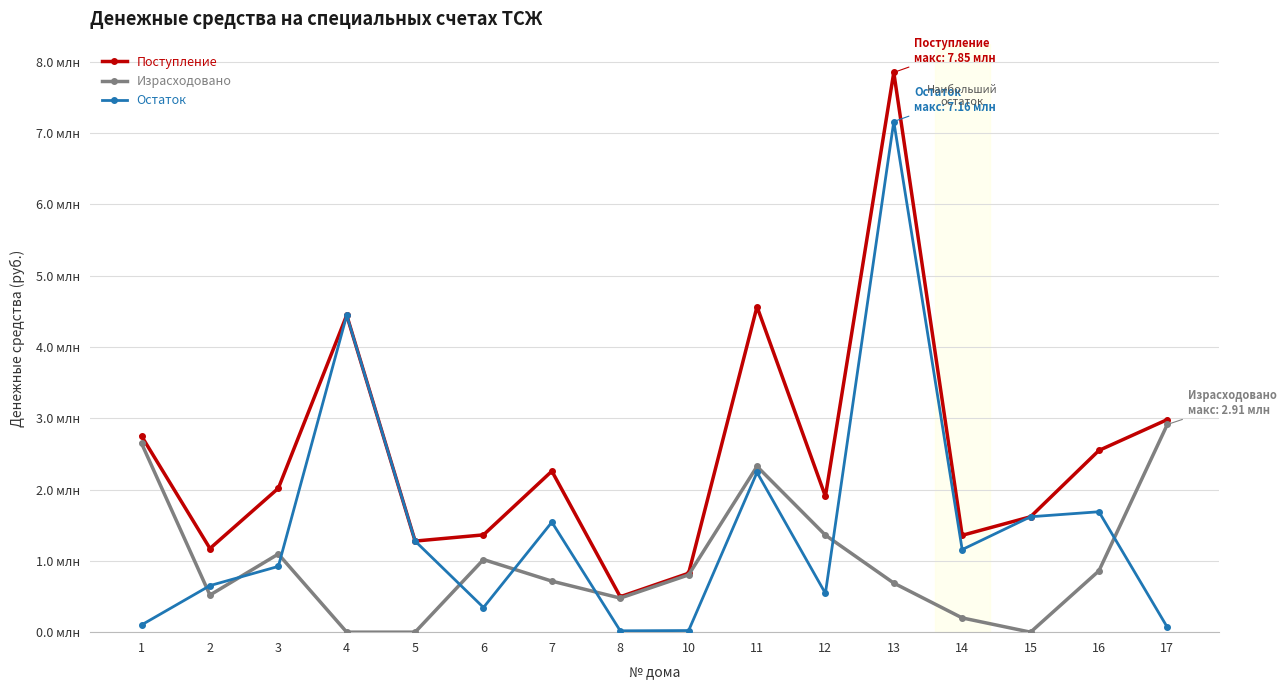

What are all the series names shown in the legend?

Поступление, Израсходовано, Остаток